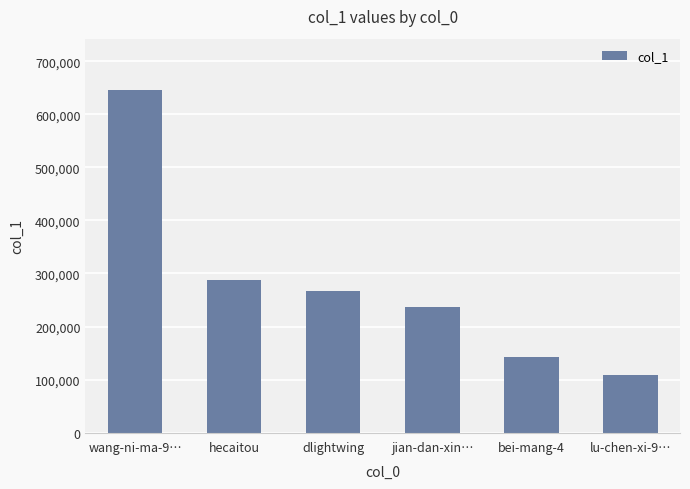

True or false: the data shows 143202 at bei-mang-4.

True